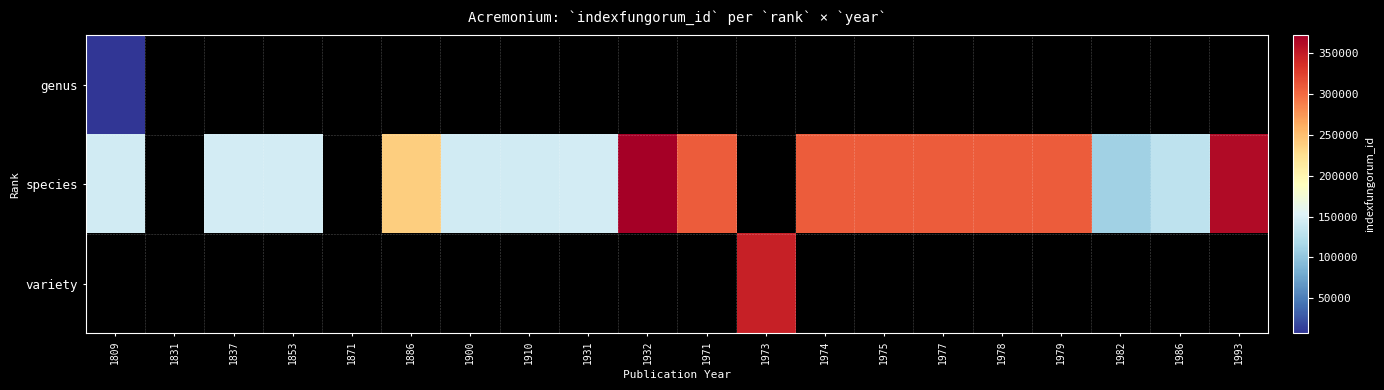

Which category has the highest value across all series?

1932